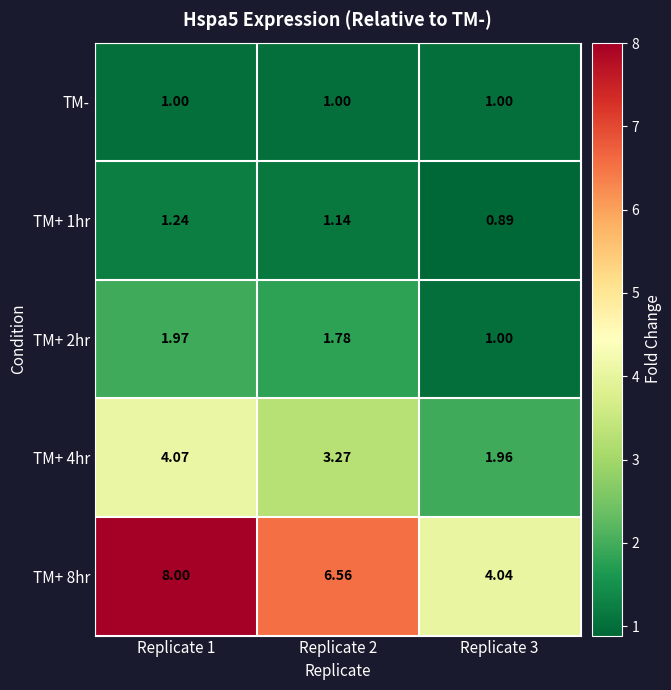

Is the value of TM+ 2hr at Replicate 3 greater than the value of TM+ 8hr at Replicate 1?

No